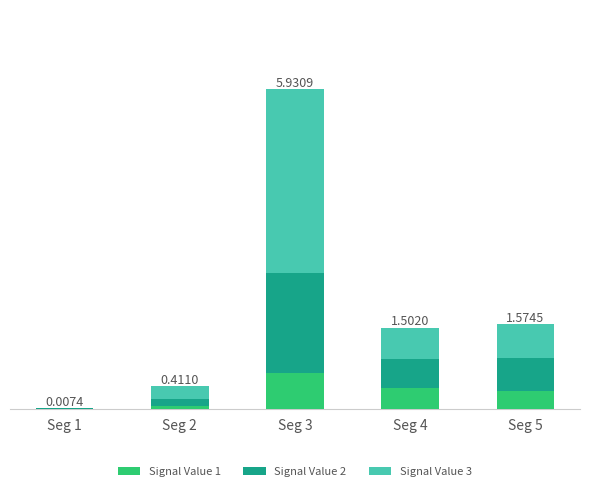

The value of Signal Value 1 at Seg 4 is 0.4. True or false?

True